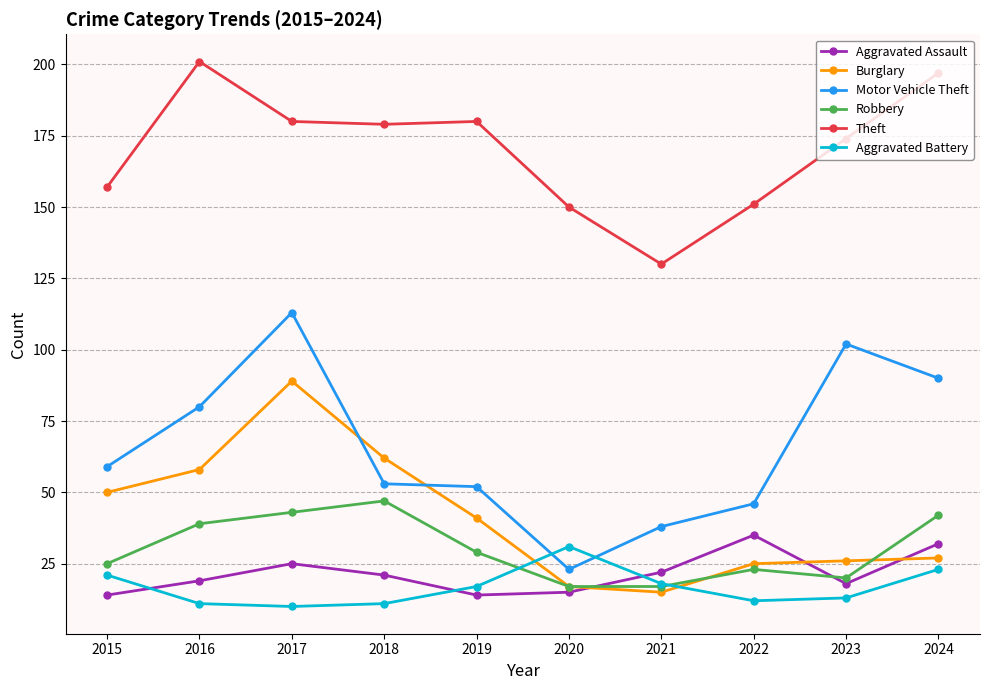

What are all the series names shown in the legend?

Aggravated Assault, Burglary, Motor Vehicle Theft, Robbery, Theft, Aggravated Battery